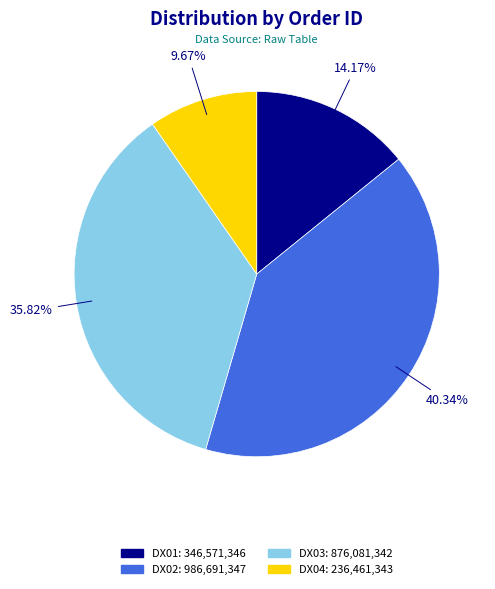

How many segments does this pie chart have?

4